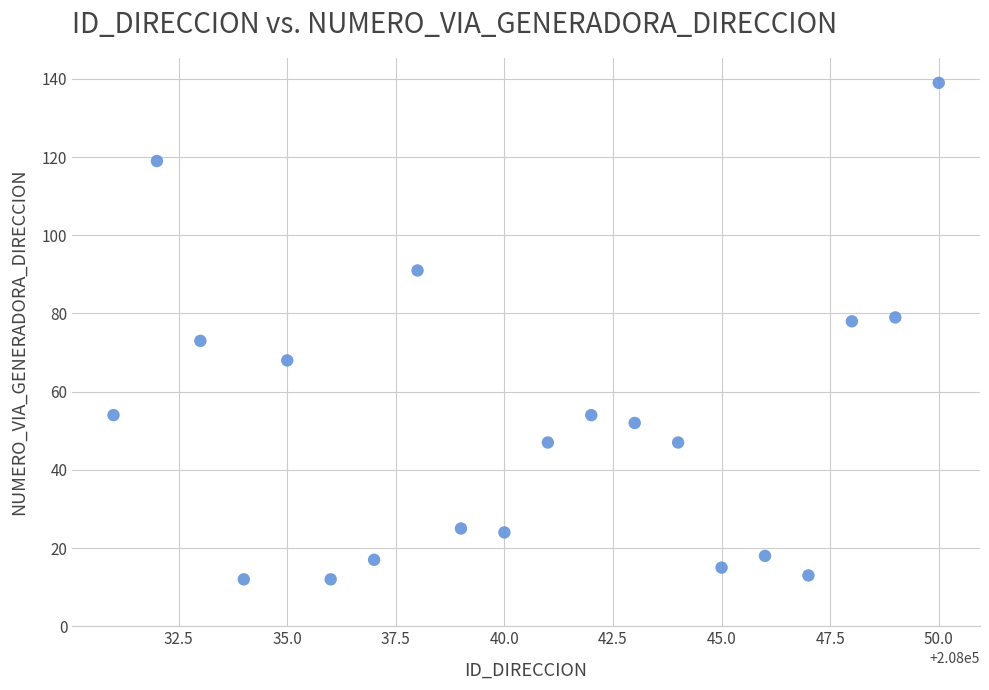

What is the range of X values (max minus min)?

19